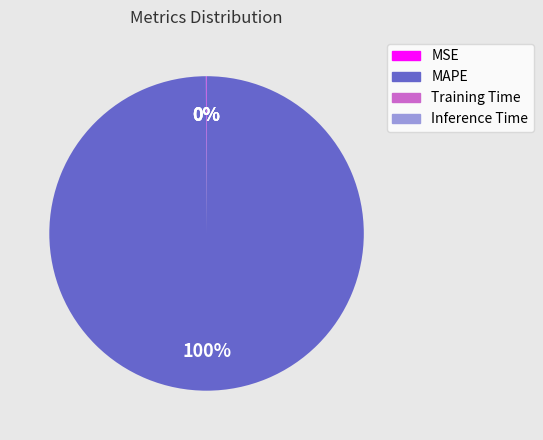

To the nearest percent, what percentage of the pie is MAPE?

100%